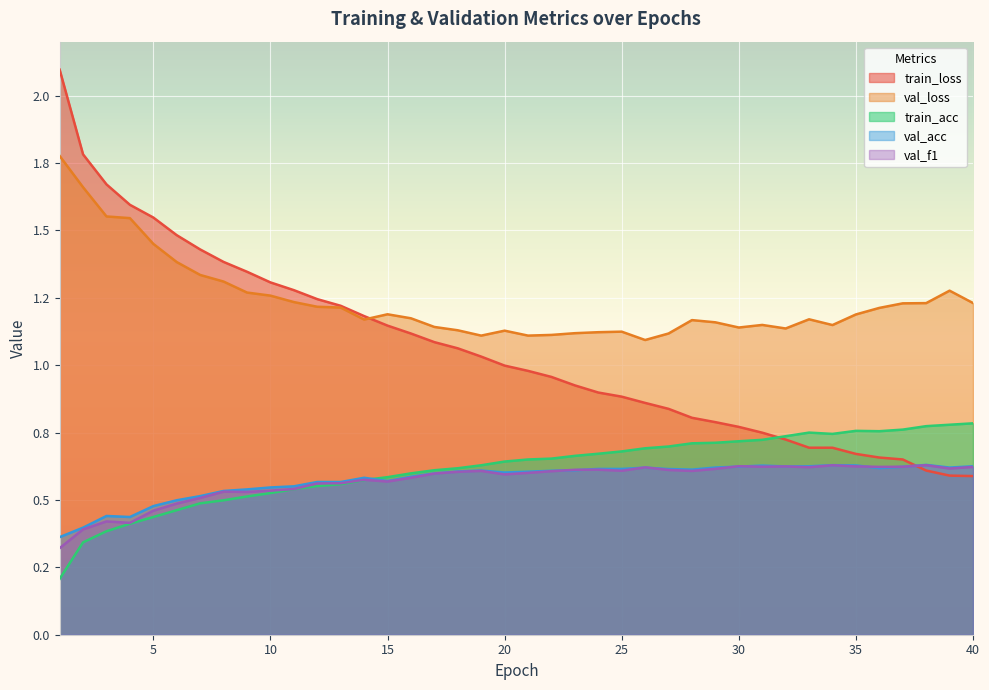

What are all the series names shown in the legend?

train_loss, val_loss, train_acc, val_acc, val_f1